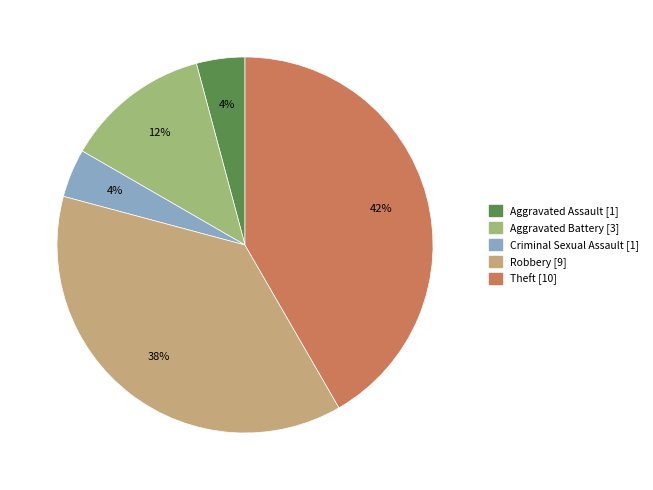

How many slices are in this pie chart?

5